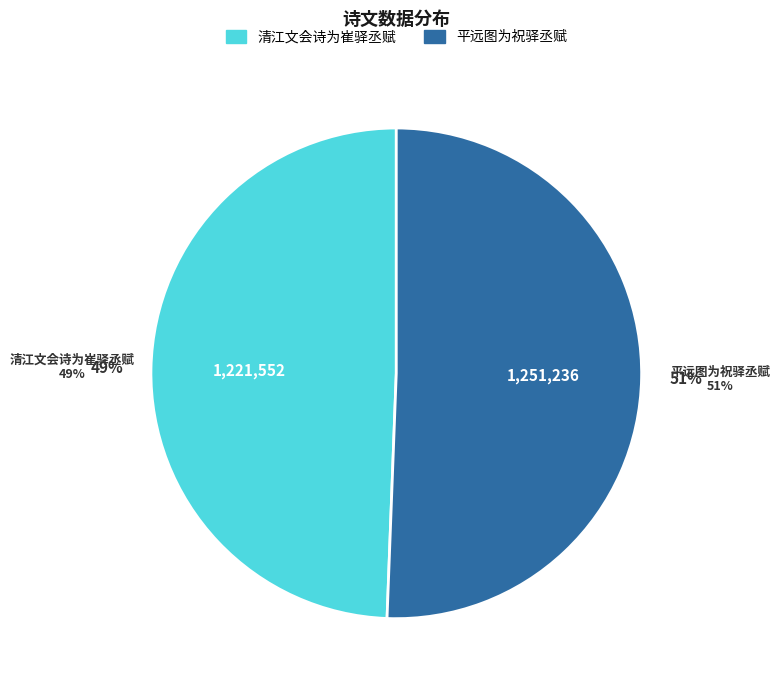

To the nearest percent, what is the difference between the largest and smallest slice percentages?

1%